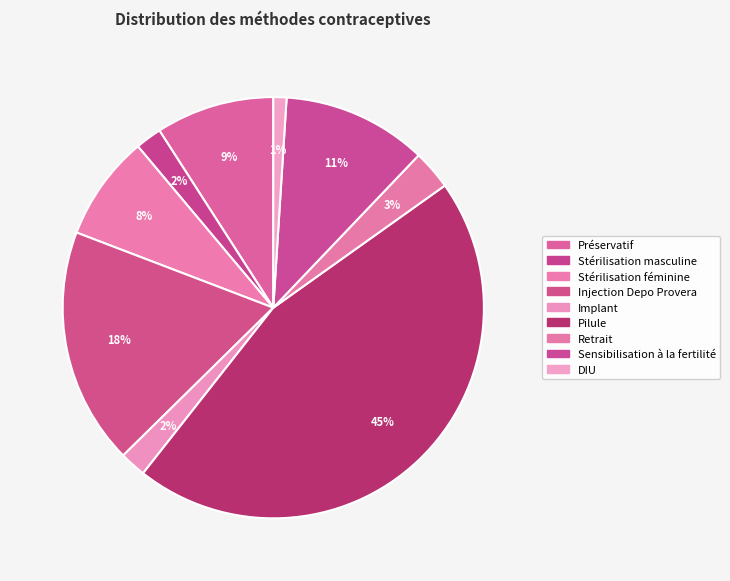

How much of the chart is everything except Préservatif?

90.9%